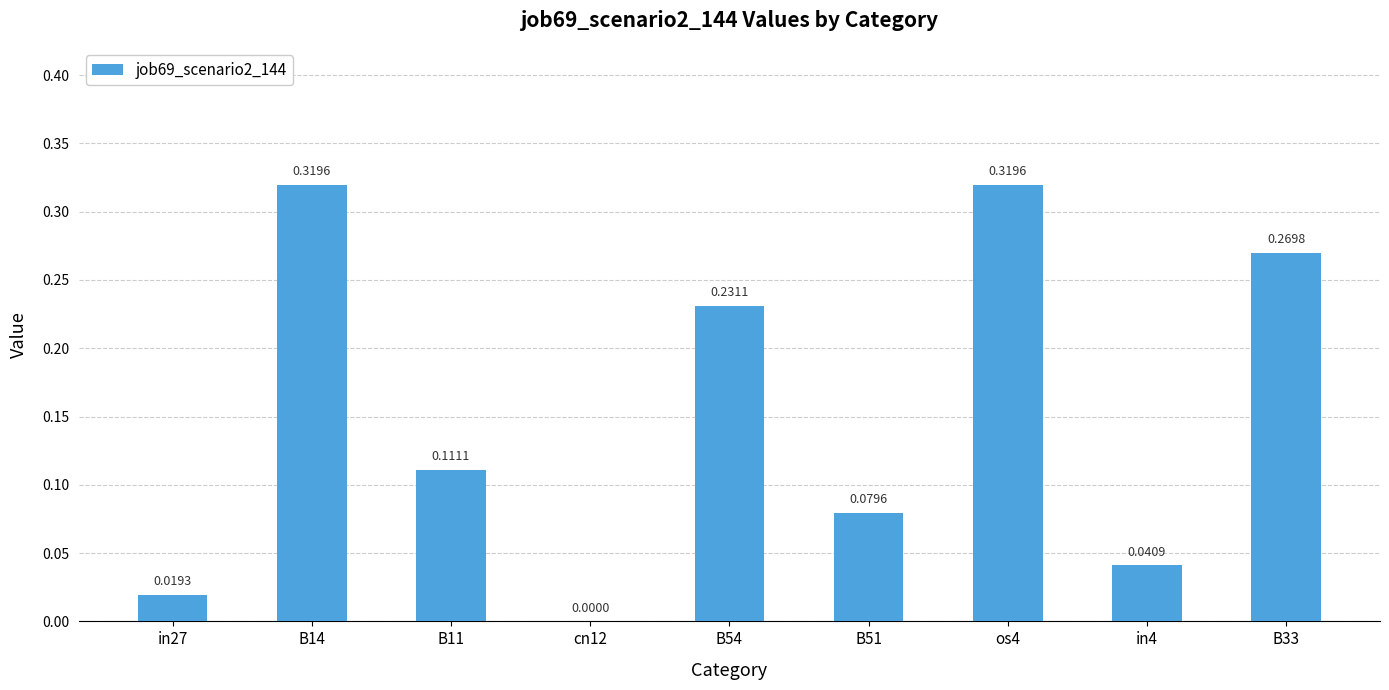

What is the sum of the values at os4 and B51?

0.4